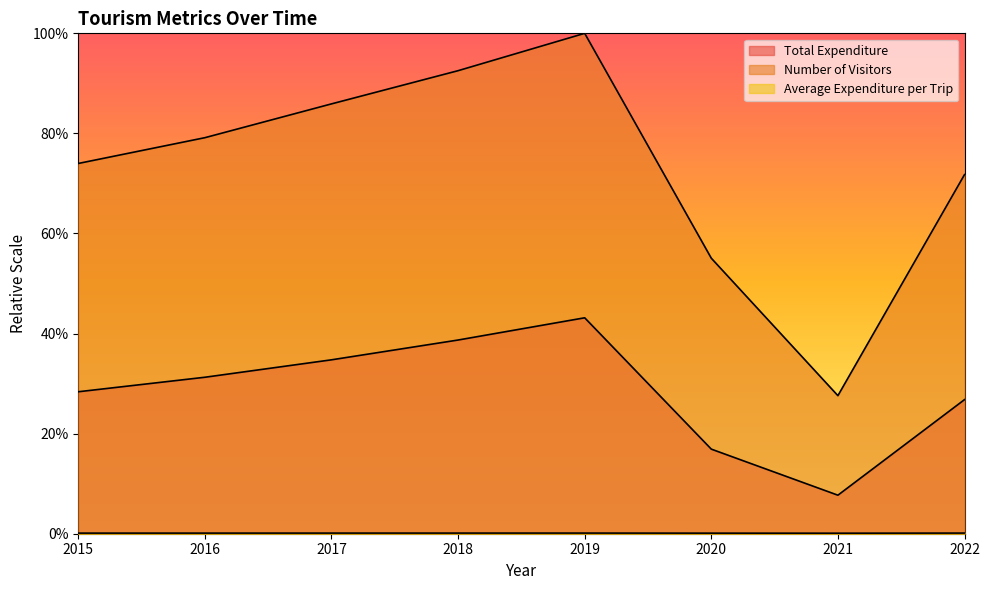

Does the chart display data point markers on the line(s)?

No